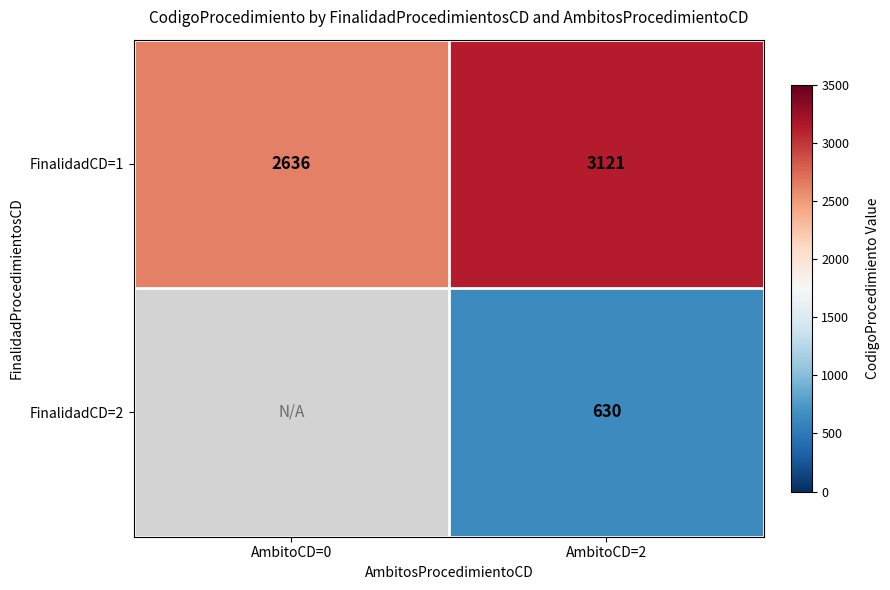

Rank the categories by FinalidadCD=1 value from highest to lowest.

AmbitoCD=2, AmbitoCD=0